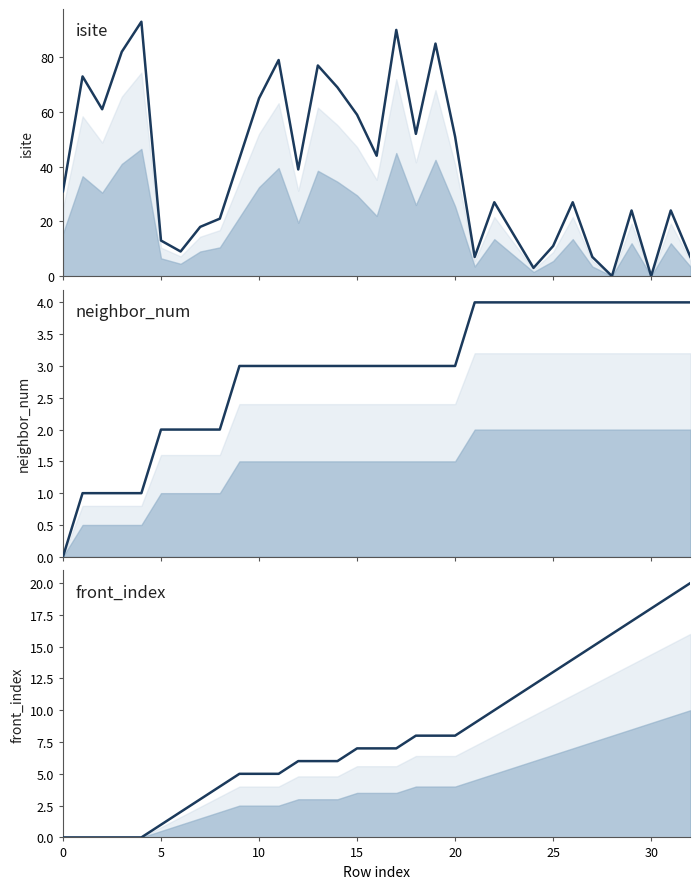

What is the maximum value shown in the chart?

93